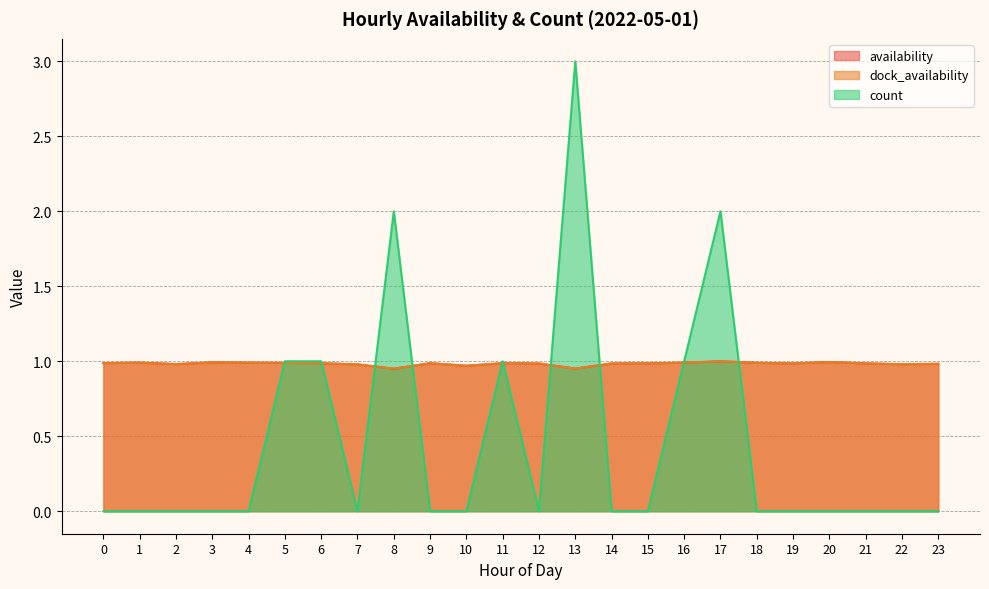

True or false: availability and dock_availability cross at least once.

False